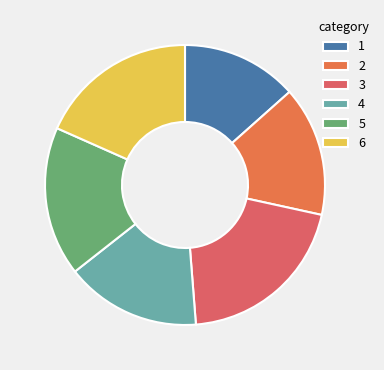

Count the number of slices in the pie.

6